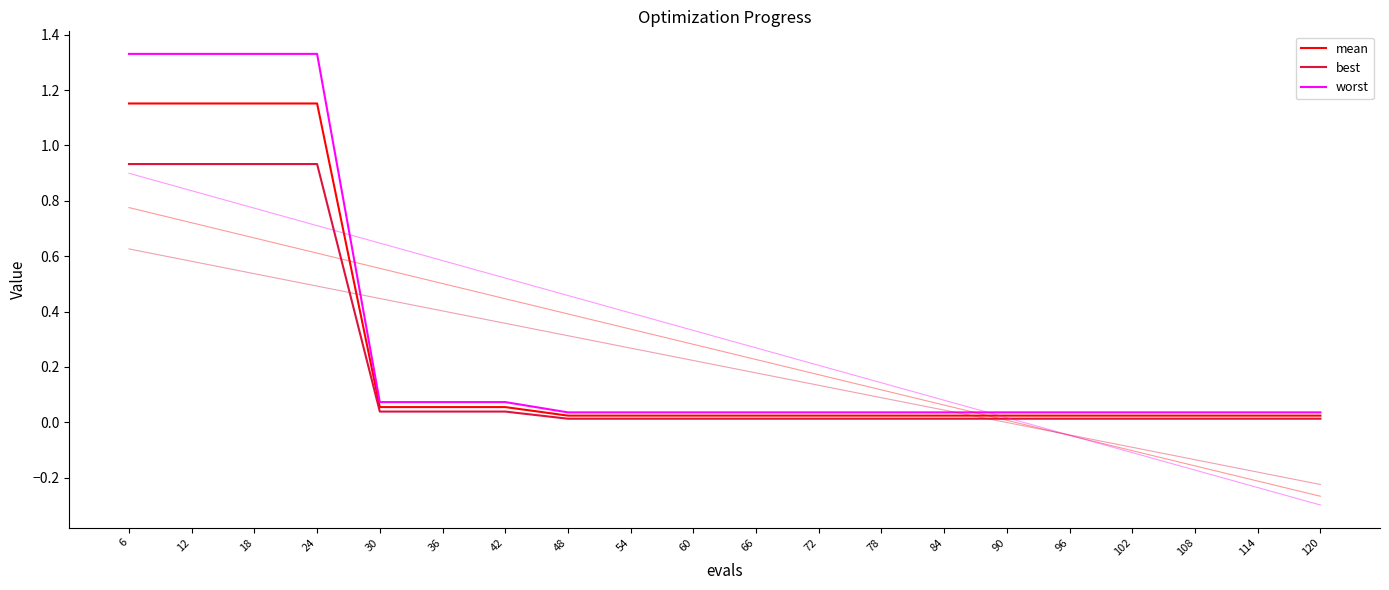

Which series has the largest total across all categories?

worst